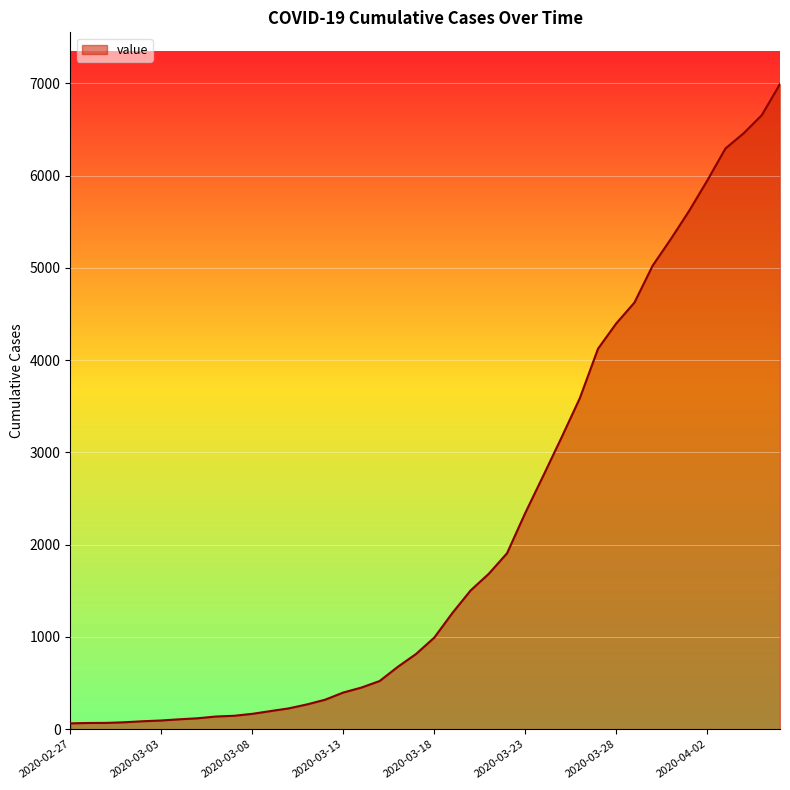

What is the greatest value displayed?

6995